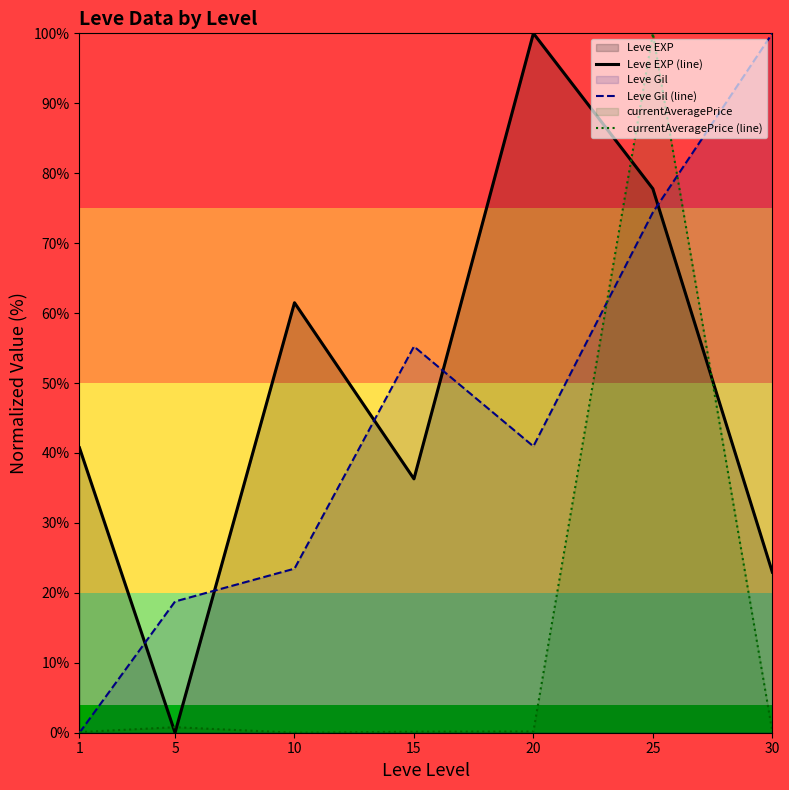

How many intersections are there between Leve EXP (line) and currentAveragePrice (line)?

4